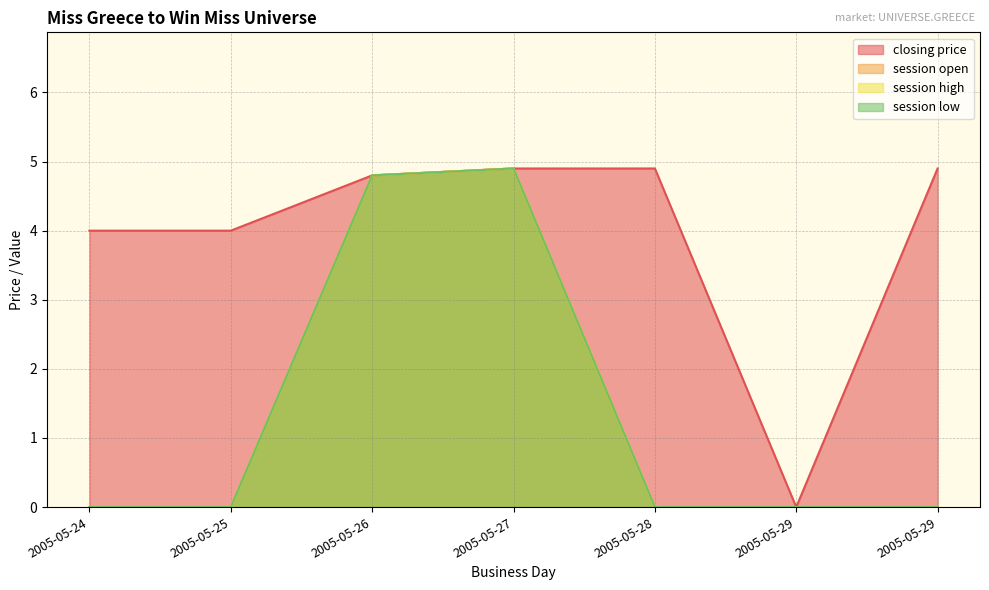

At how many categories does at least one series exceed 3?

6